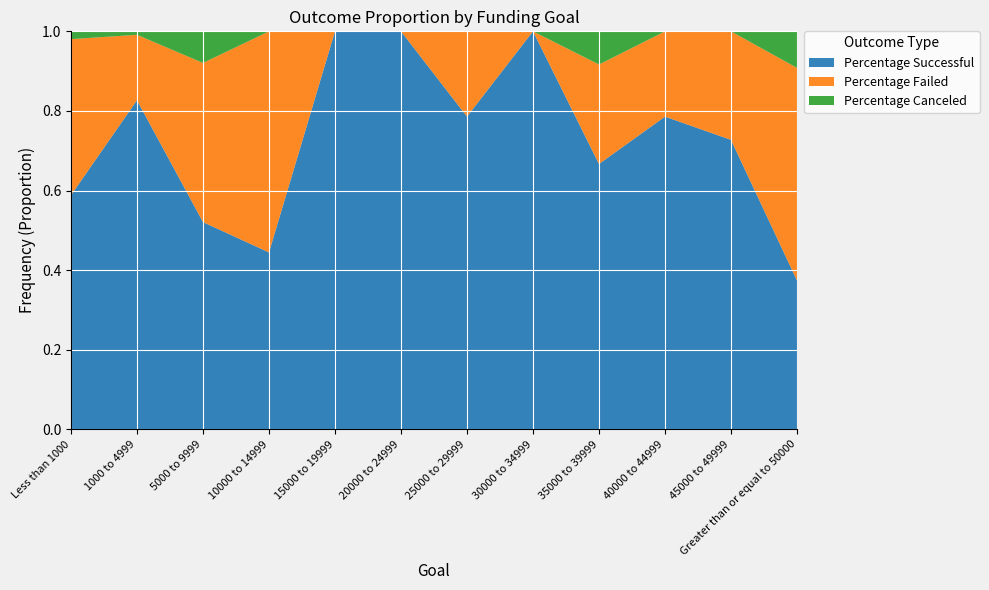

Reading right to left, list all the values displayed in this chart.

Percentage Successful: Greater than or equal to 50000=0.4	45000 to 49999=0.7	40000 to 44999=0.8	35000 to 39999=0.7	30000 to 34999=1.0	25000 to 29999=0.8	20000 to 24999=1.0	15000 to 19999=1.0	10000 to 14999=0.4	5000 to 9999=0.5	1000 to 4999=0.8	Less than 1000=0.6
Percentage Failed: Greater than or equal to 50000=0.5	45000 to 49999=0.3	40000 to 44999=0.2	35000 to 39999=0.2	30000 to 34999=0.0	25000 to 29999=0.2	20000 to 24999=0.0	15000 to 19999=0.0	10000 to 14999=0.6	5000 to 9999=0.4	1000 to 4999=0.2	Less than 1000=0.4
Percentage Canceled: Greater than or equal to 50000=0.1	45000 to 49999=0.0	40000 to 44999=0.0	35000 to 39999=0.1	30000 to 34999=0.0	25000 to 29999=0.0	20000 to 24999=0.0	15000 to 19999=0.0	10000 to 14999=0.0	5000 to 9999=0.1	1000 to 4999=0.0	Less than 1000=0.0